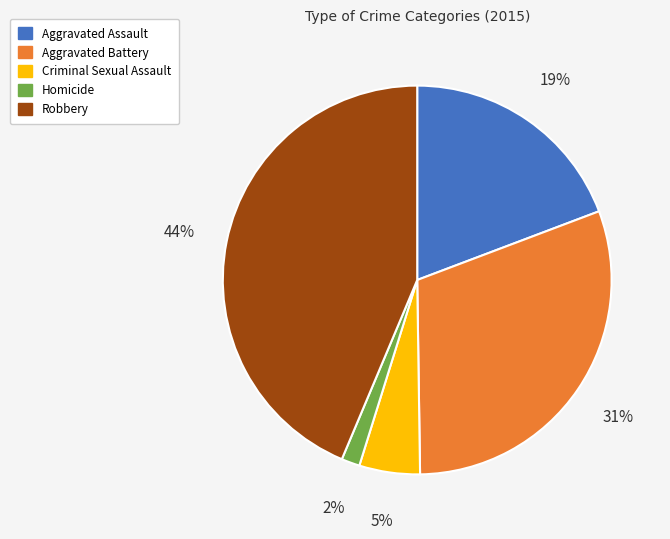

Which category has the biggest portion of the pie?

Robbery